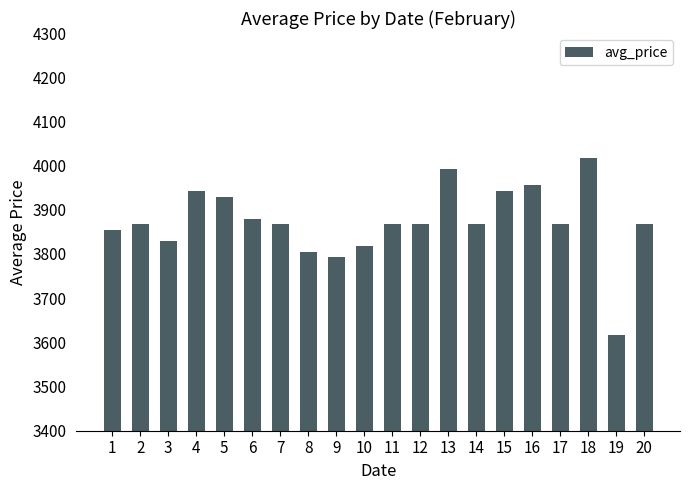

True or false: the data shows 3867.5 at 11.

True